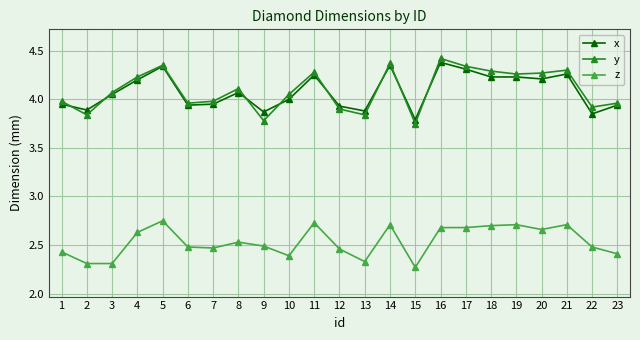

The value of y at 23 is 4.0. True or false?

True